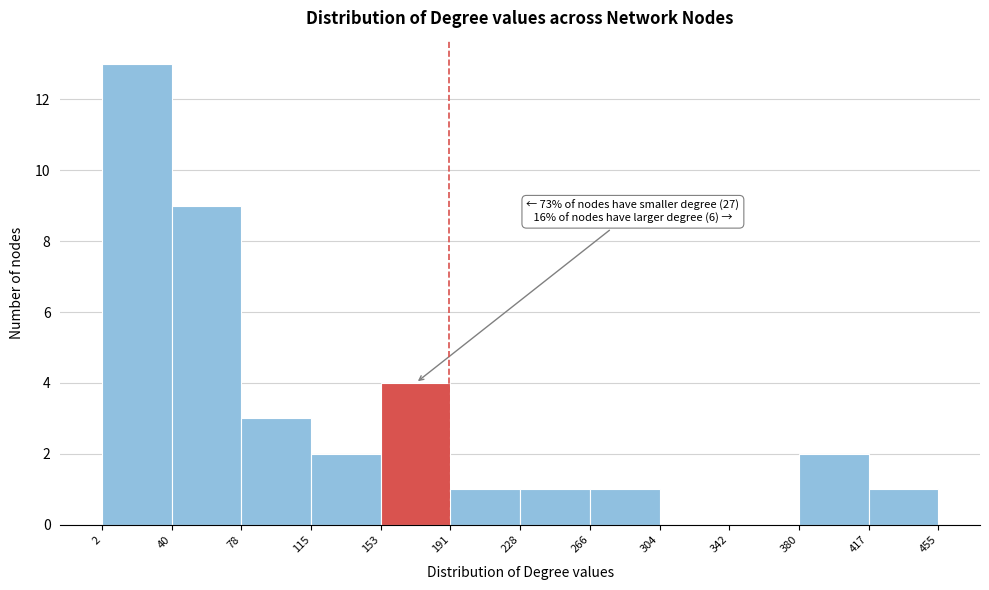

Which range on the x-axis has the tallest bar?

2 to 40